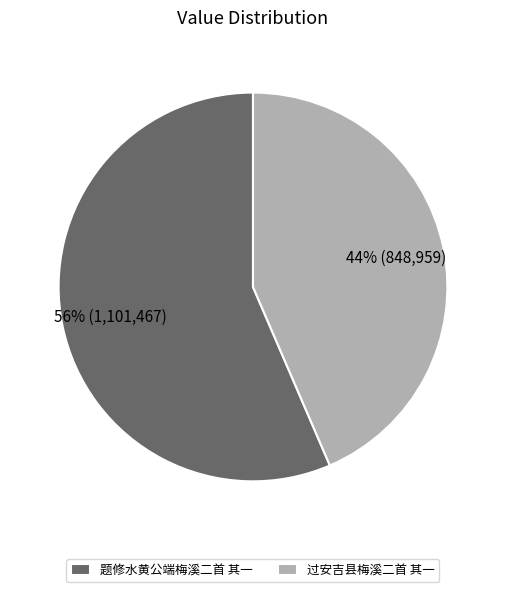

Count the number of slices in the pie.

2